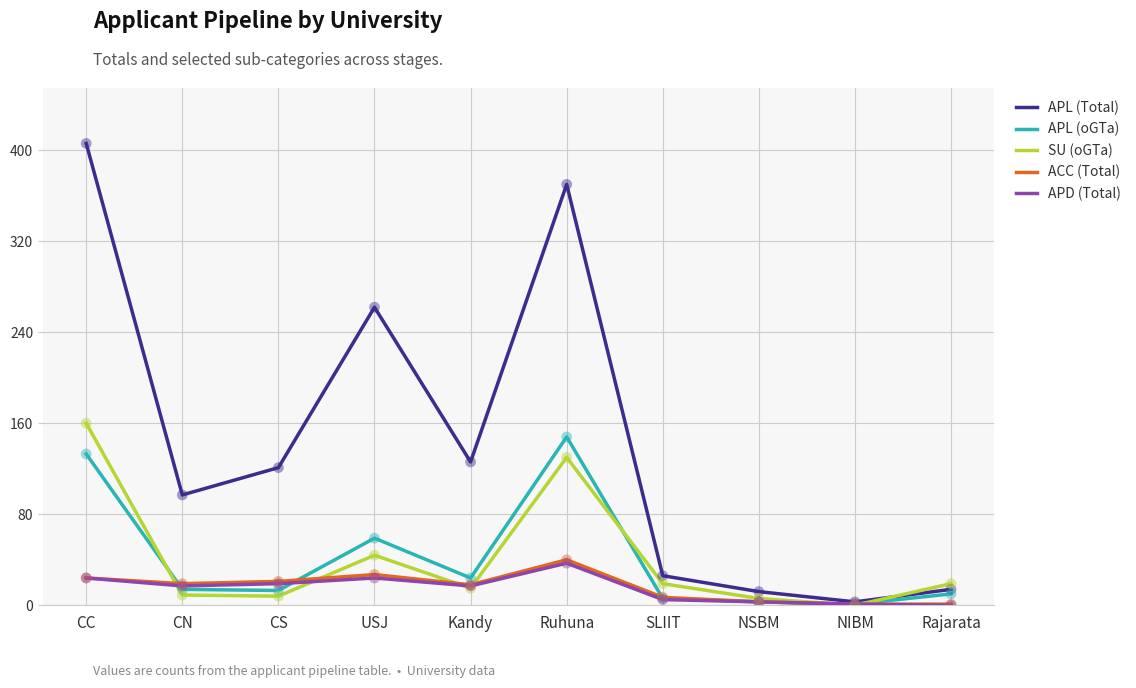

Which series has the widest spread of values?

APL (Total)